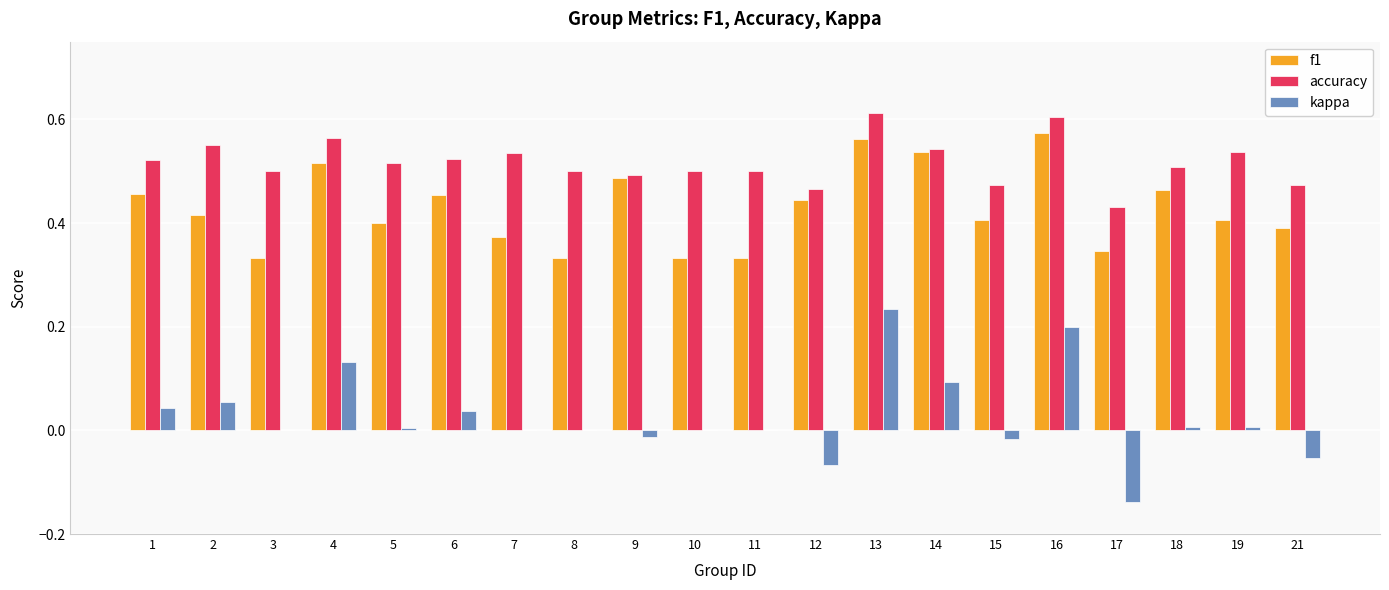

Which series has the largest range (max minus min)?

kappa